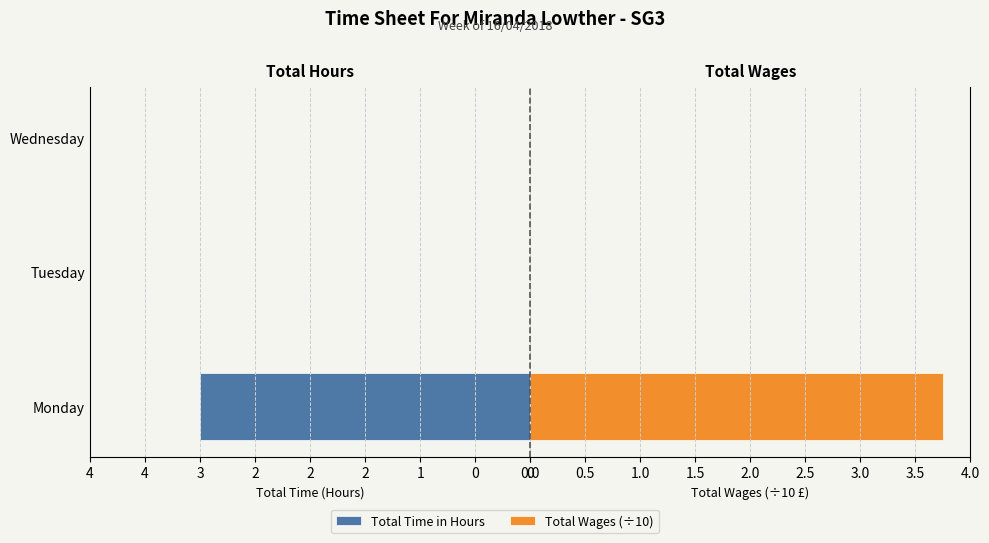

The Total Wages (÷10) series shows 0.0 at Wednesday. True or false?

True